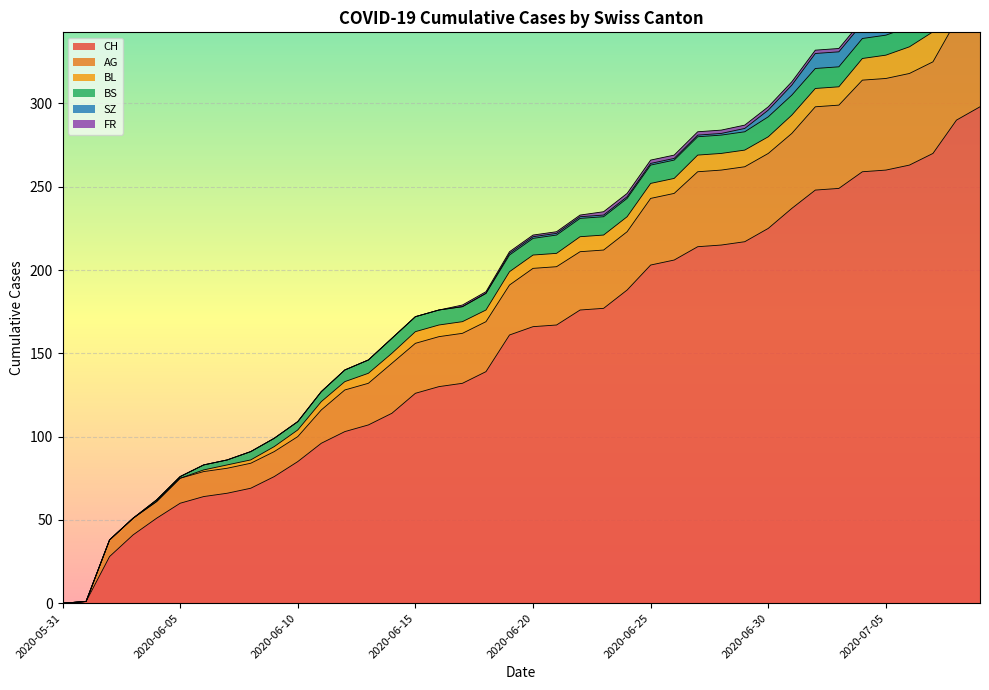

What is the label of the 20th point from the left?

2020-06-19